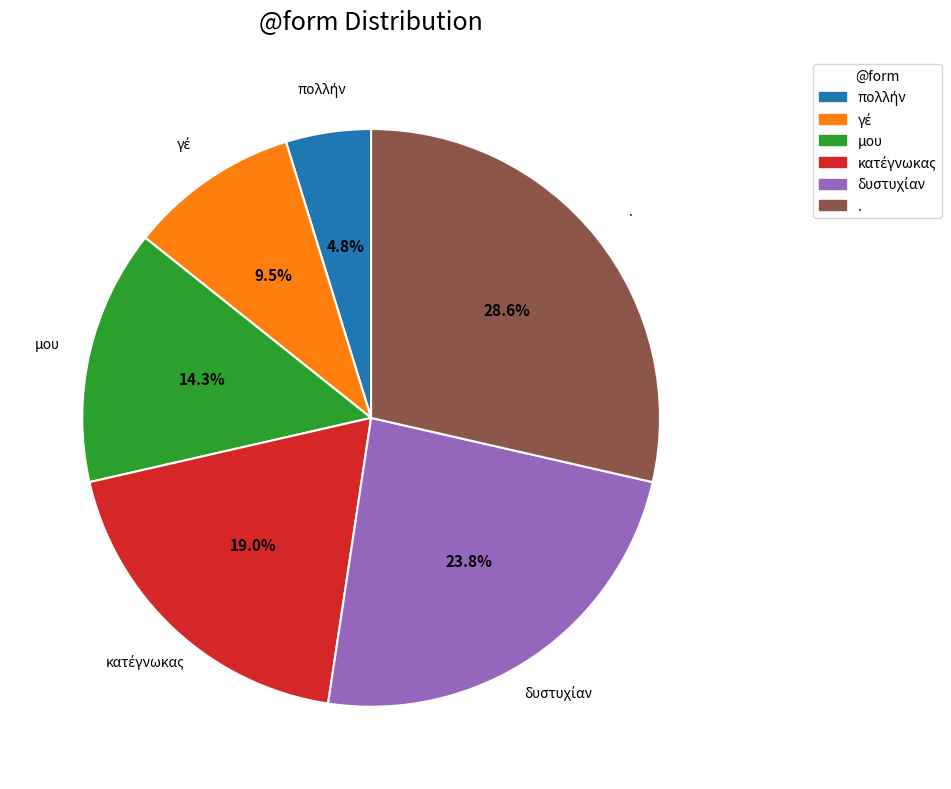

To the nearest percent, what is the difference between the largest and smallest slice percentages?

24%